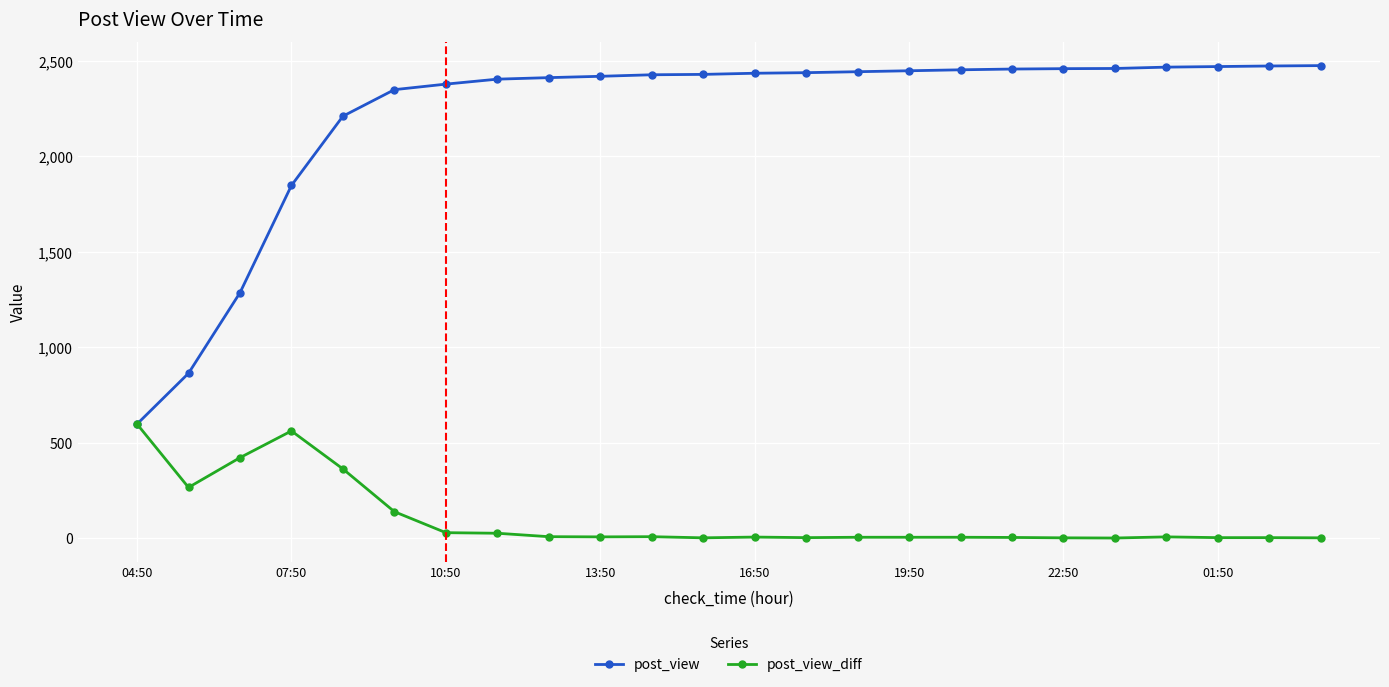

Rank the series by their maximum value, from highest to lowest.

post_view, post_view_diff